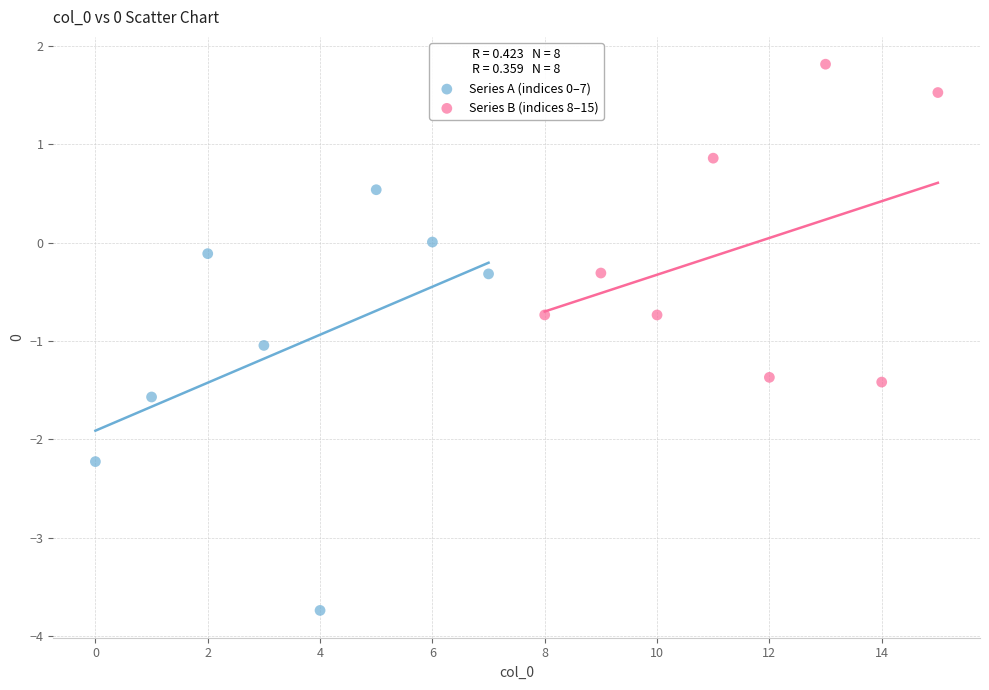

Which series contains the highest Y value?

Series B (indices 8–15)